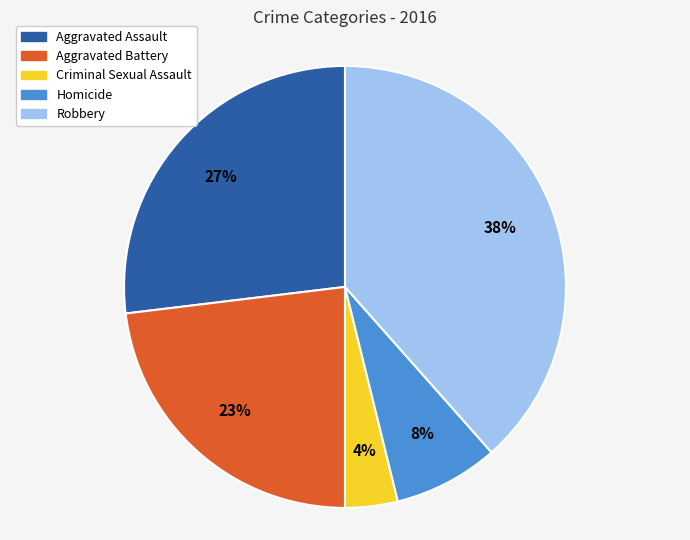

Do Aggravated Battery and Criminal Sexual Assault together represent more than half of the pie?

No